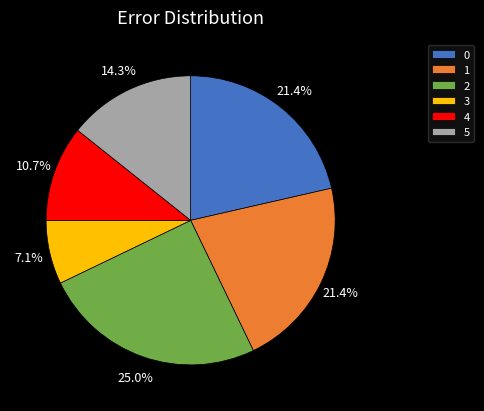

Is 4 the majority of the pie?

No